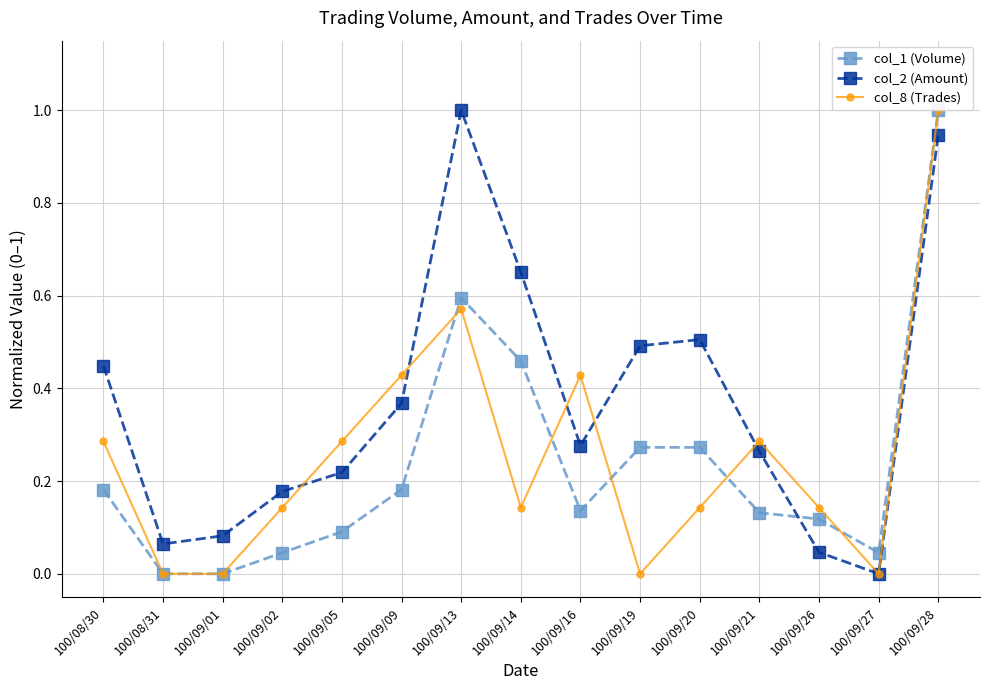

Does the chart have visible grid lines?

Yes